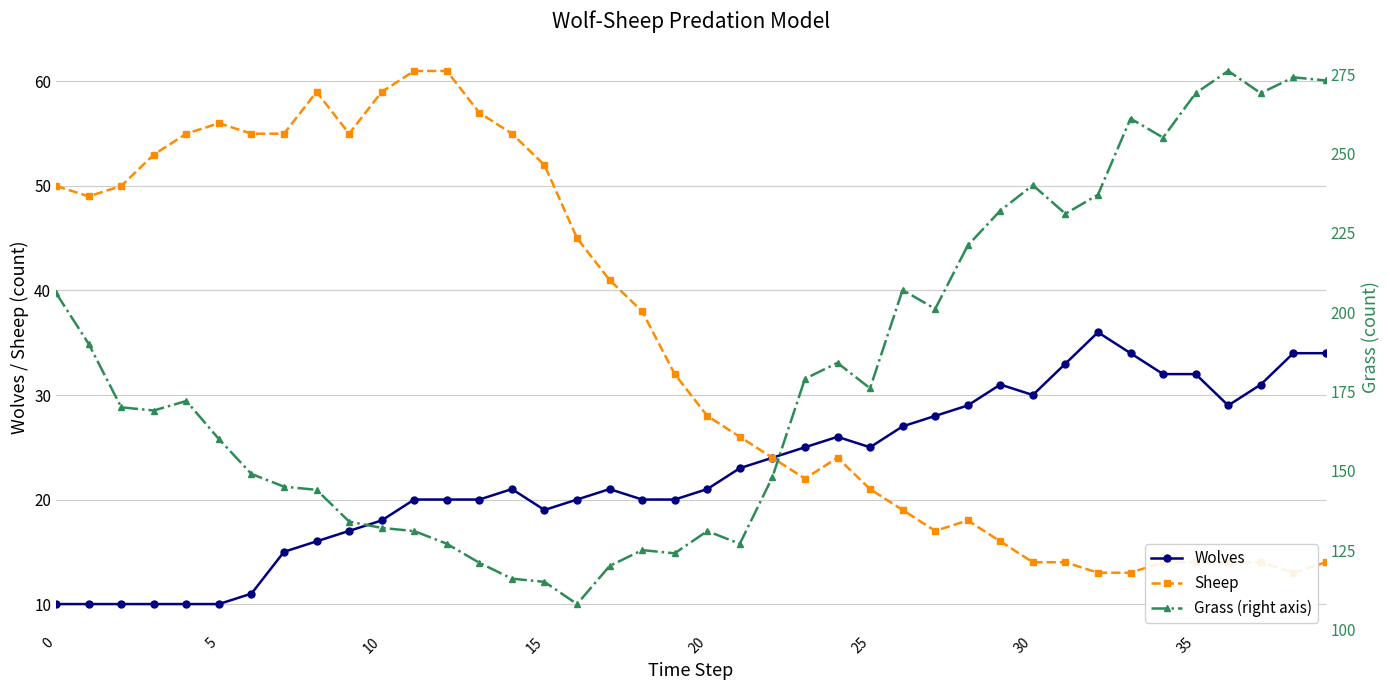

True or false: Wolves has more than 2 points higher than both neighbors.

True